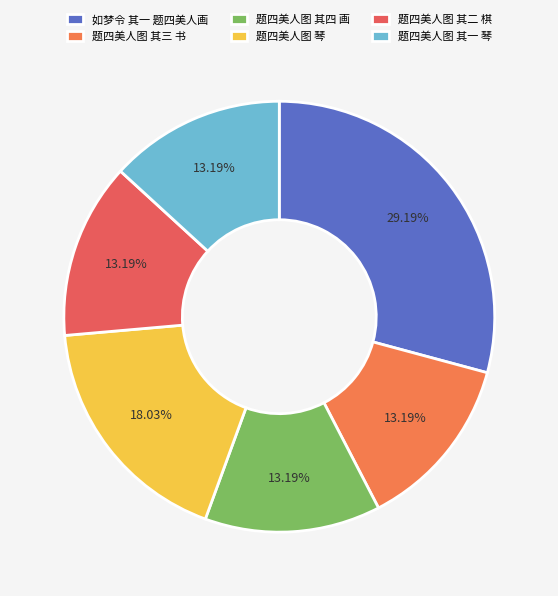

Does 题四美人图 其四 画 account for over 50% of the chart?

No